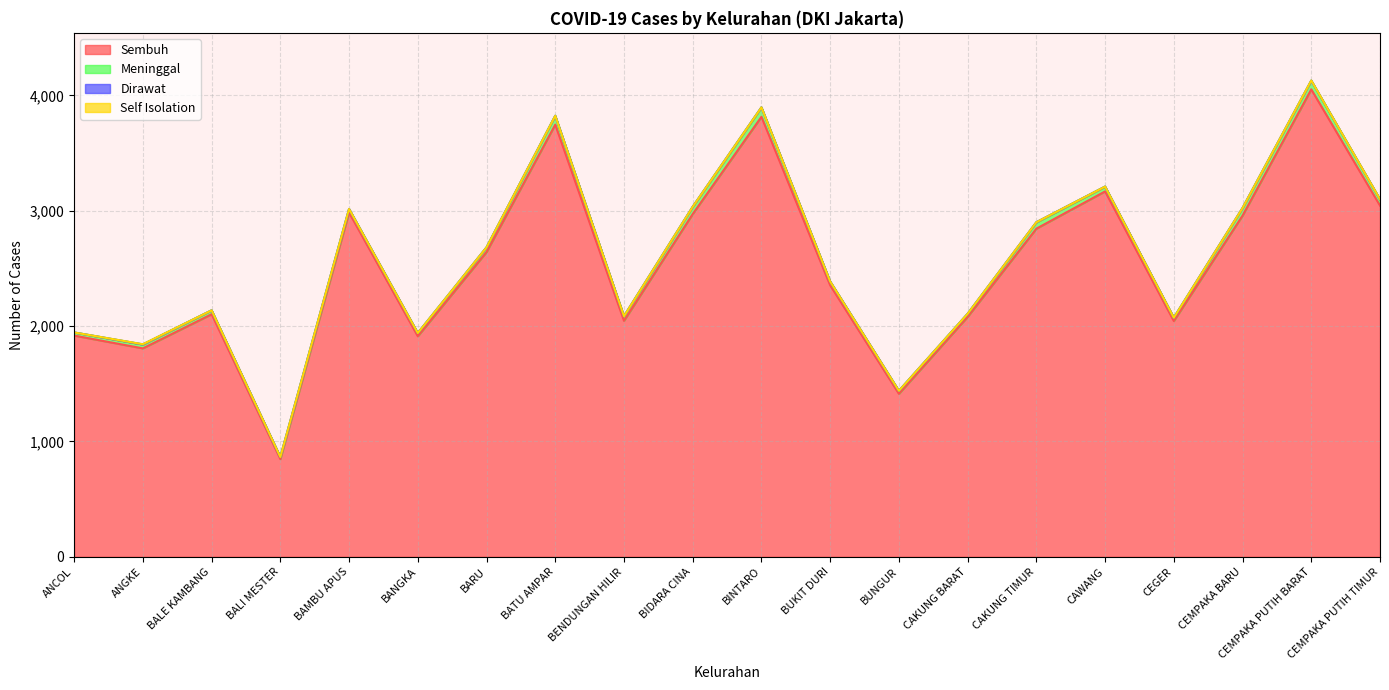

Between CEMPAKA PUTIH BARAT and BARU, which is larger?

CEMPAKA PUTIH BARAT